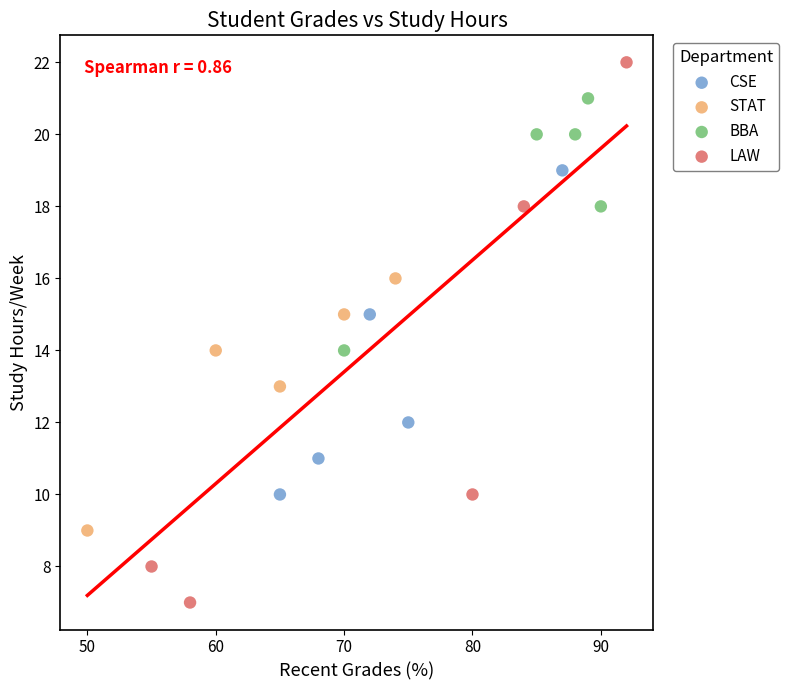

Which series has the largest Y range (max minus min)?

LAW